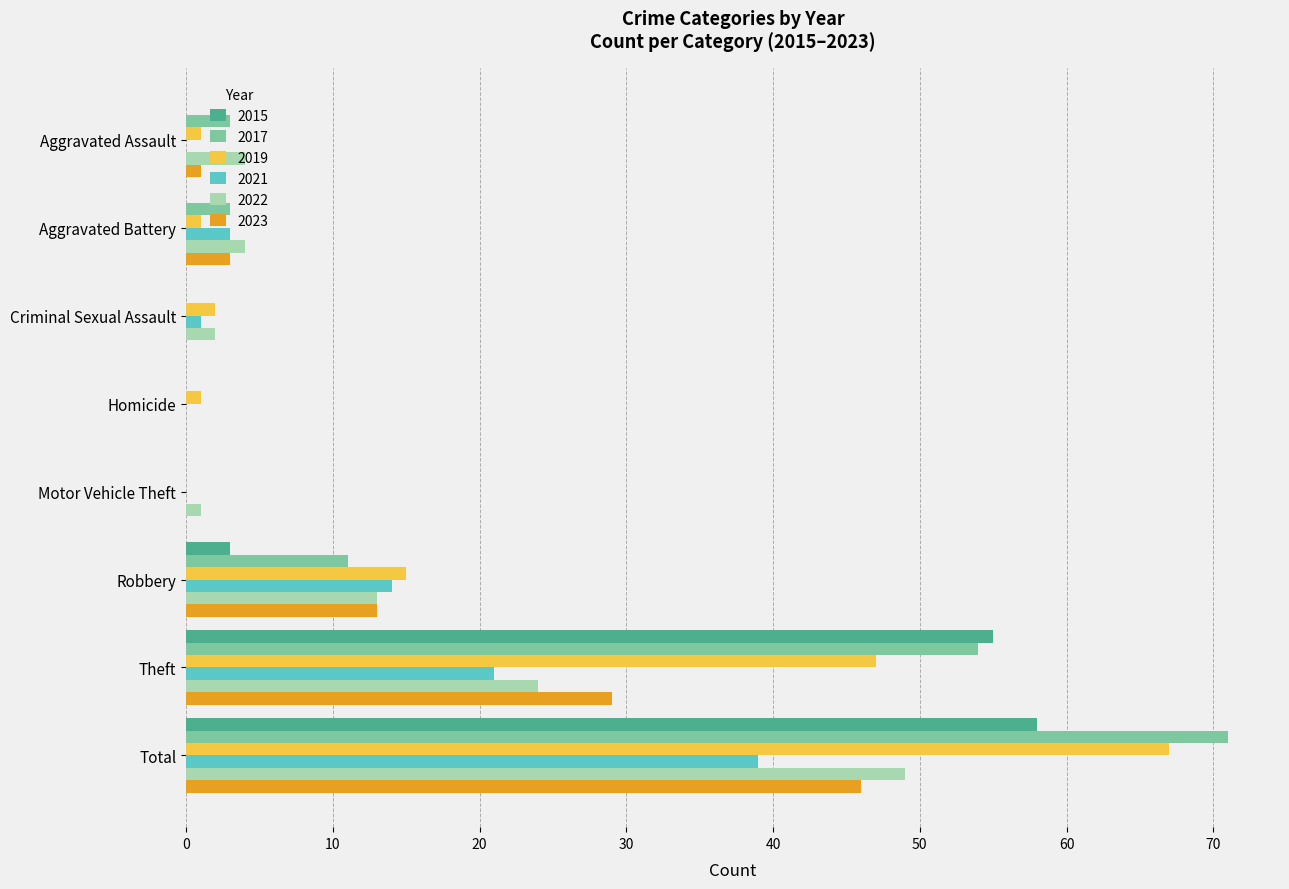

How many categories are shown in the chart?

8